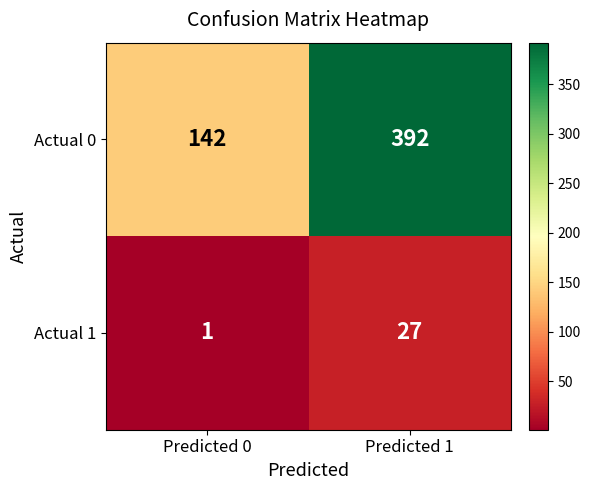

At which category is the sum across all series the highest?

Predicted 1